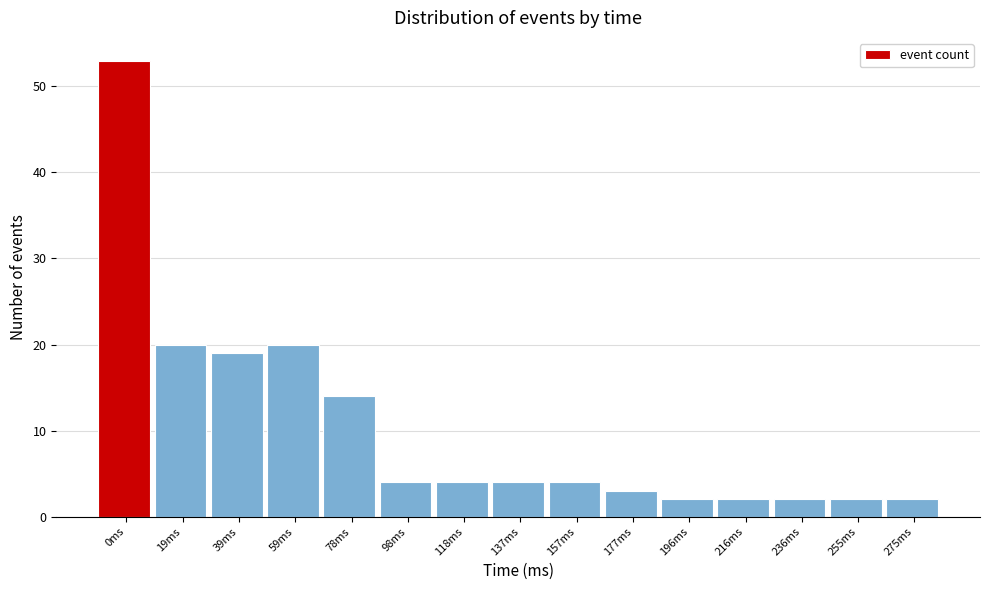

Reading right to left, list all the values displayed in this chart.

2	2	2	2	2	3	4	4	4	4	14	20	19	20	53